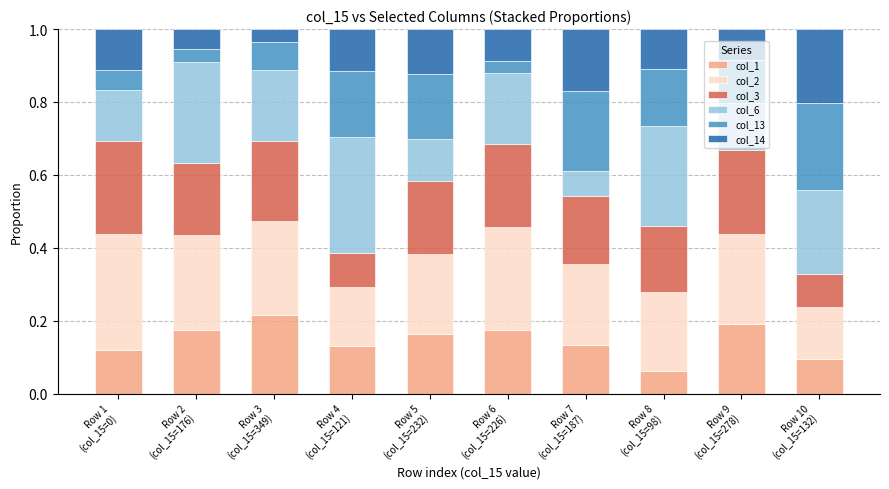

What are all the series names shown in the legend?

col_1, col_2, col_3, col_6, col_13, col_14